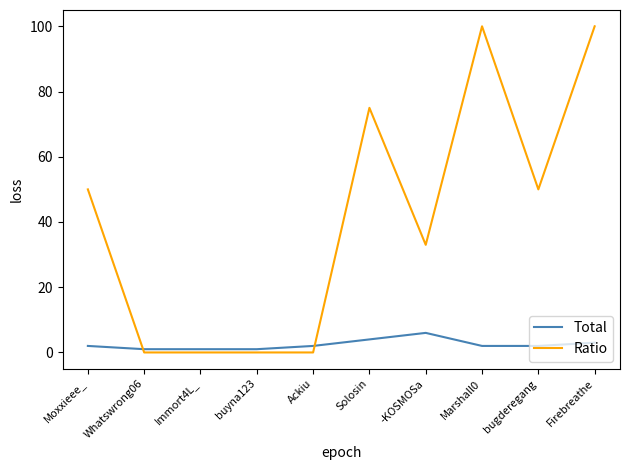

Rank the series by their average value, from lowest to highest.

Total, Ratio